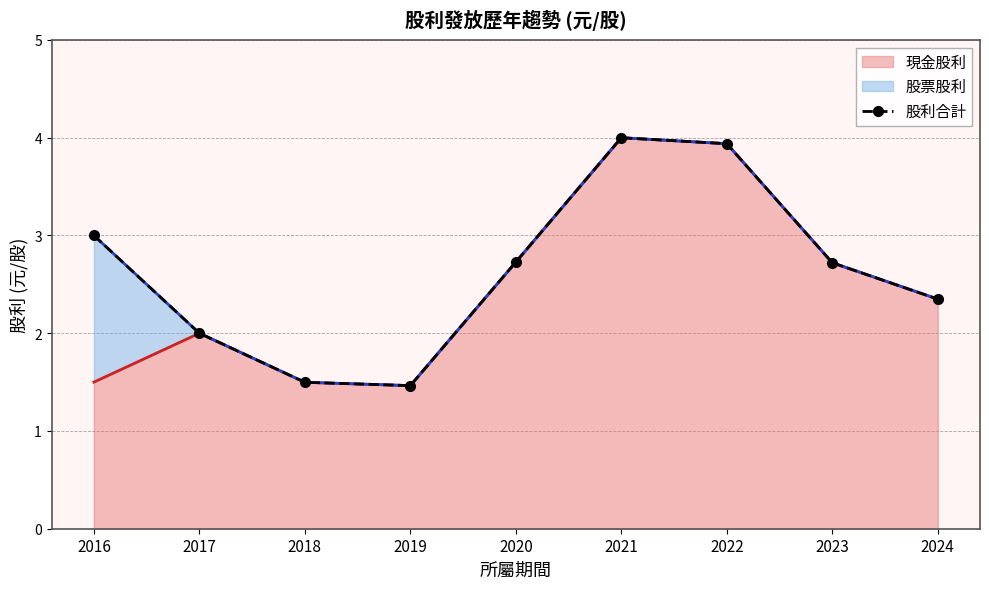

Between 2019 and 2018, which is larger?

2018